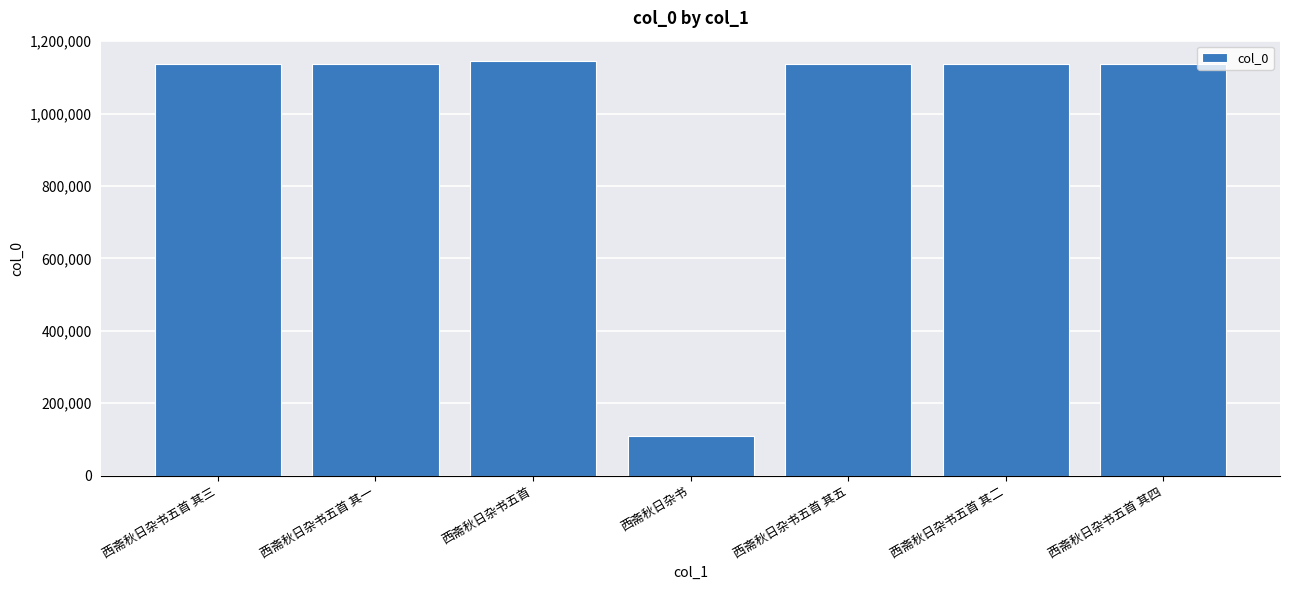

What is the label of the 3rd bar from the left?

西斋秋日杂书五首